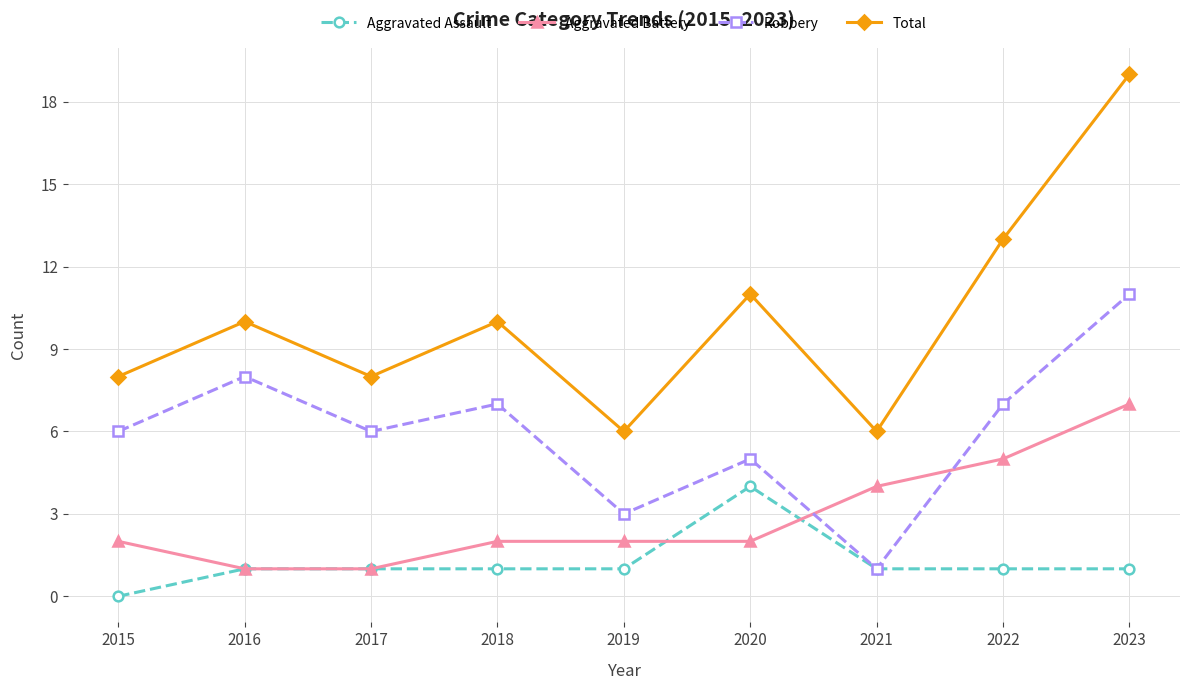

The value of Total at 2022 is 6. True or false?

False